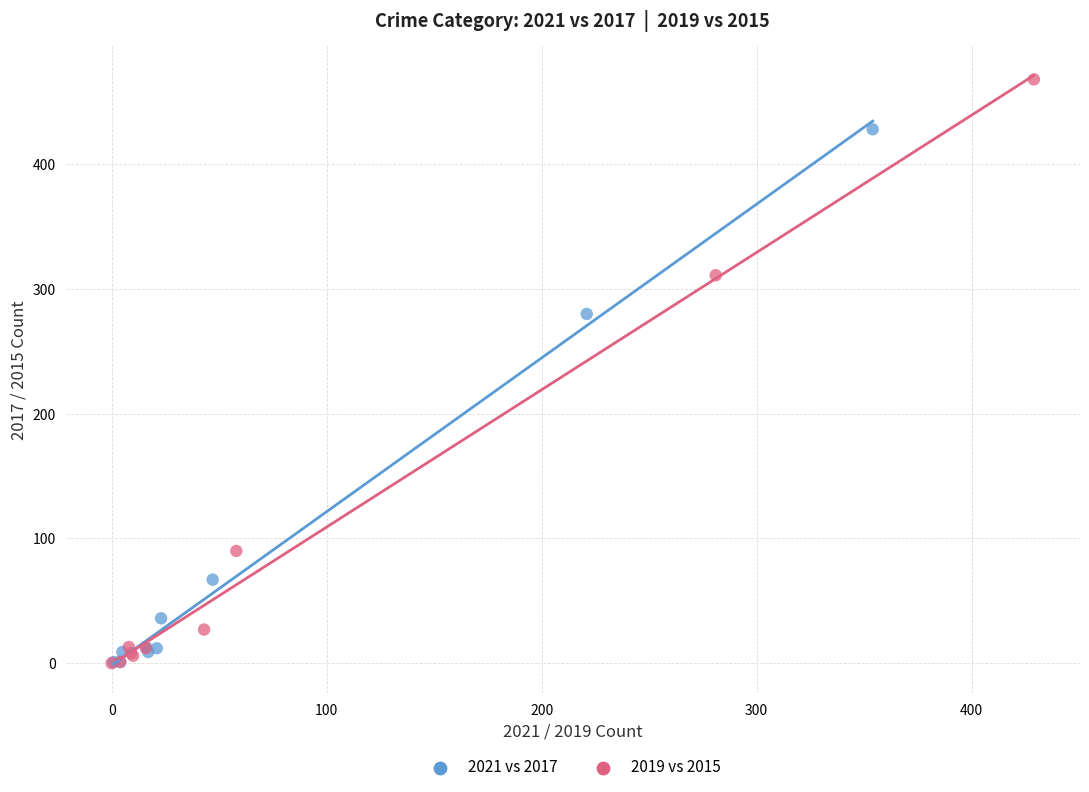

Which series contains the highest Y value?

2019 vs 2015